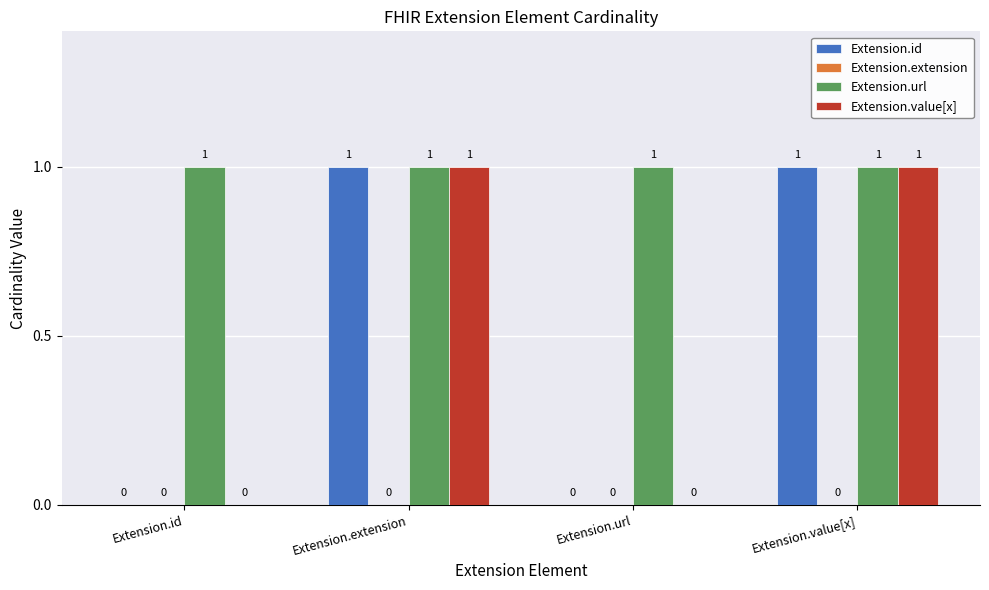

What is the sum of all Extension.value[x] values?

2